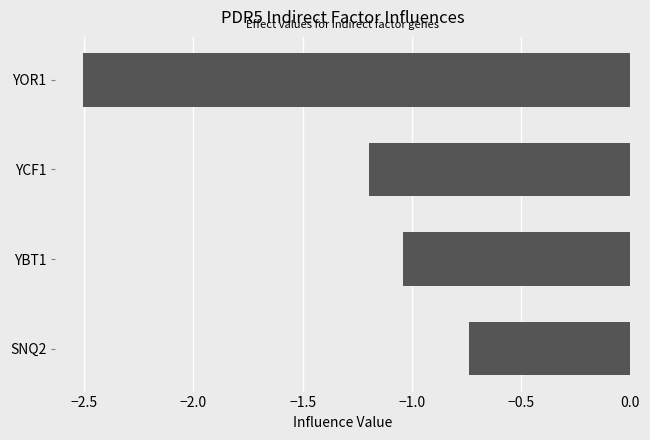

Count the number of values greater than -1.

1